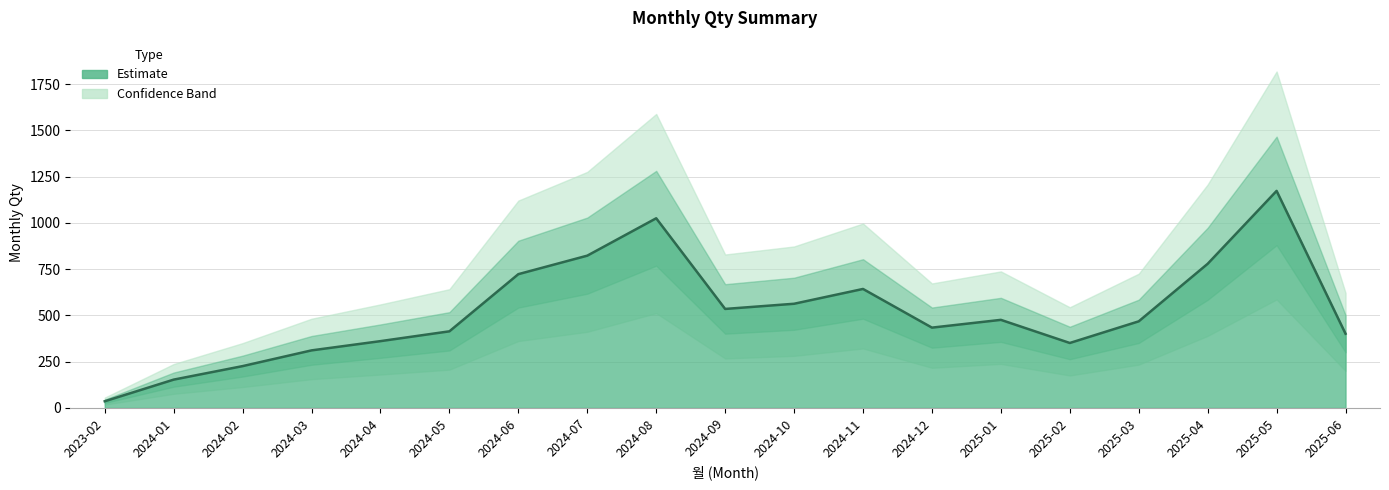

Which category has the highest value across all series?

2025-05